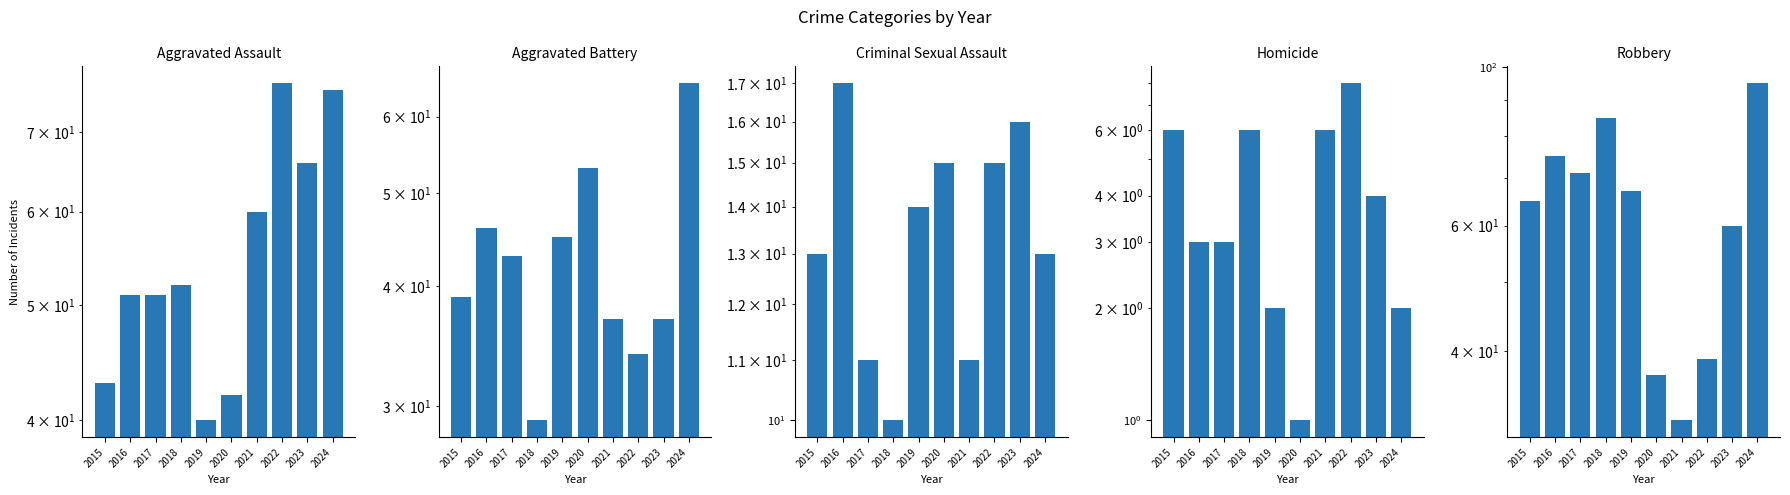

Reading left to right, transcribe all the data shown in this chart.

Aggravated Assault: 43	51	51	52	40	42	60	77	66	76
Aggravated Battery: 39	46	43	29	45	53	37	34	37	65
Criminal Sexual Assault: 13	17	11	10	14	15	11	15	16	13
Homicide: 6	3	3	6	2	1	6	8	4	2
Robbery: 65	75	71	85	67	37	32	39	60	95